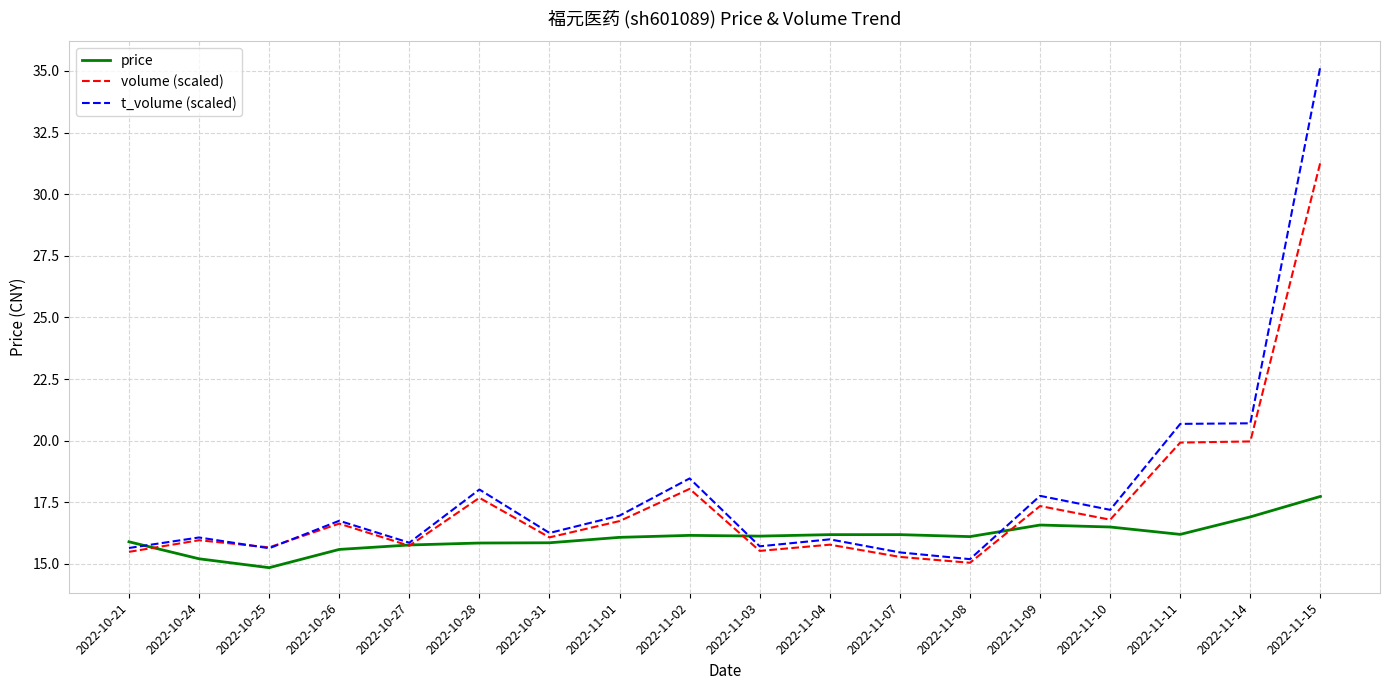

List the series in order of their peak value, lowest first.

price, volume (scaled), t_volume (scaled)